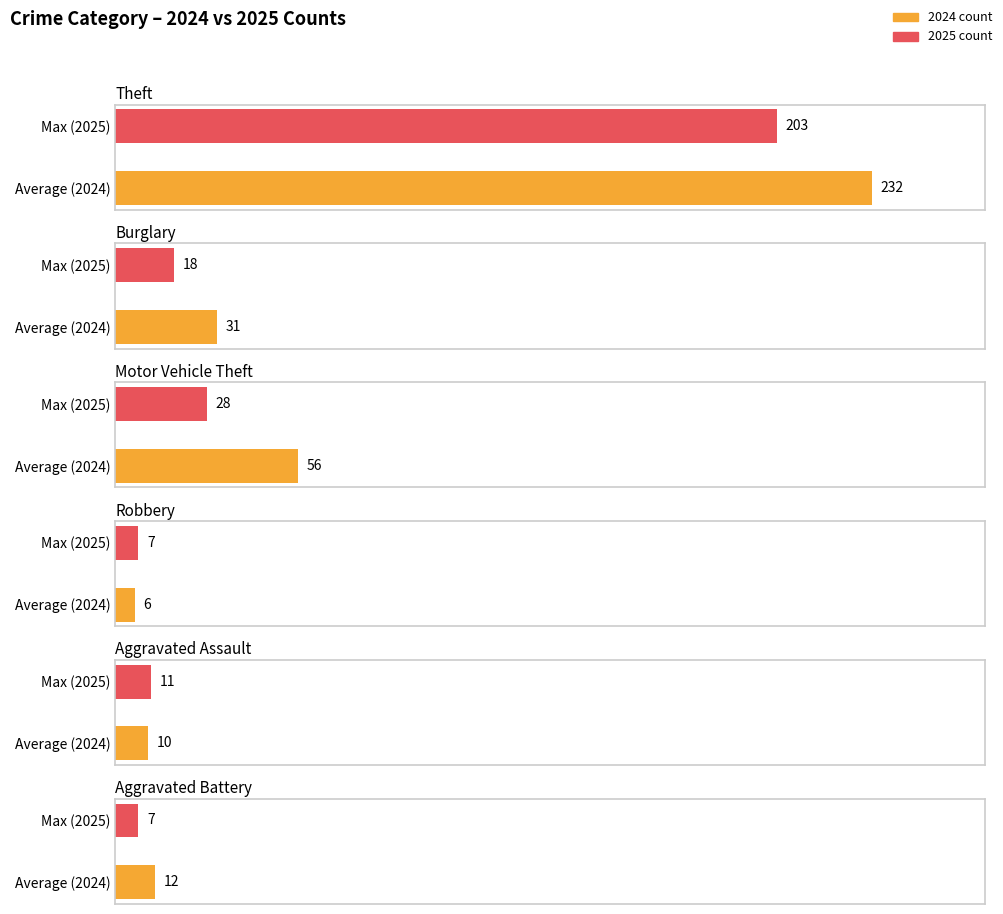

At which label is Aggravated Battery closest to 7?

2025